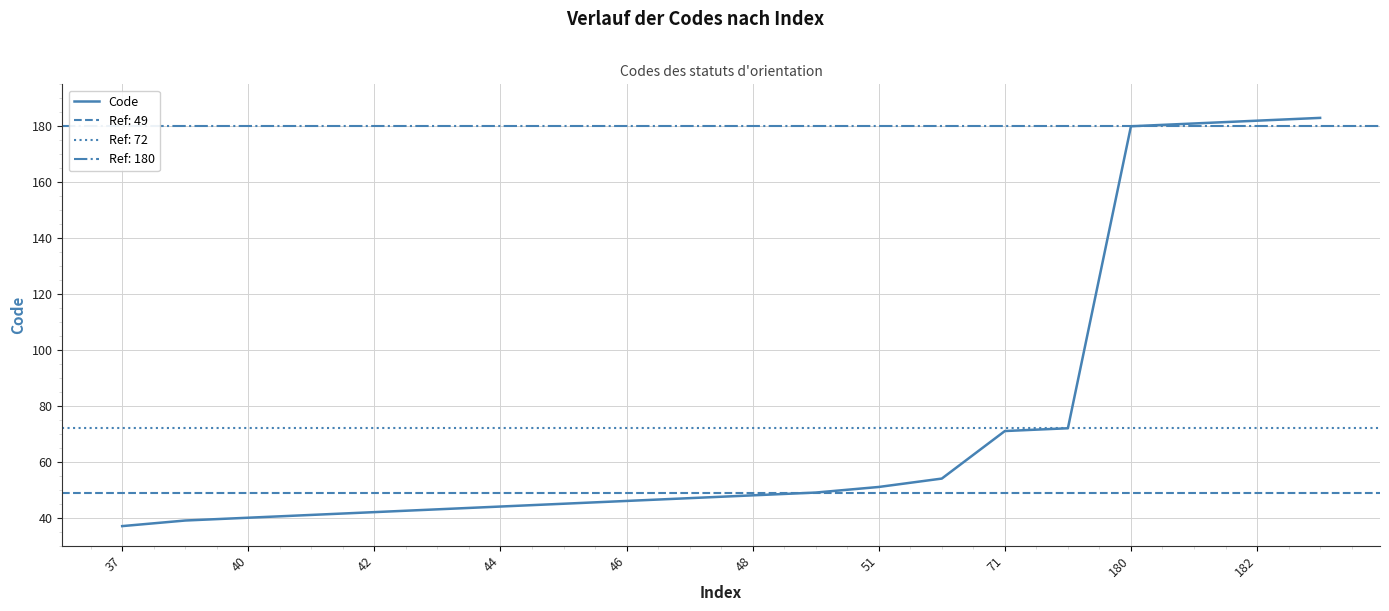

True or false: Code has a value of 53 at 40.

False